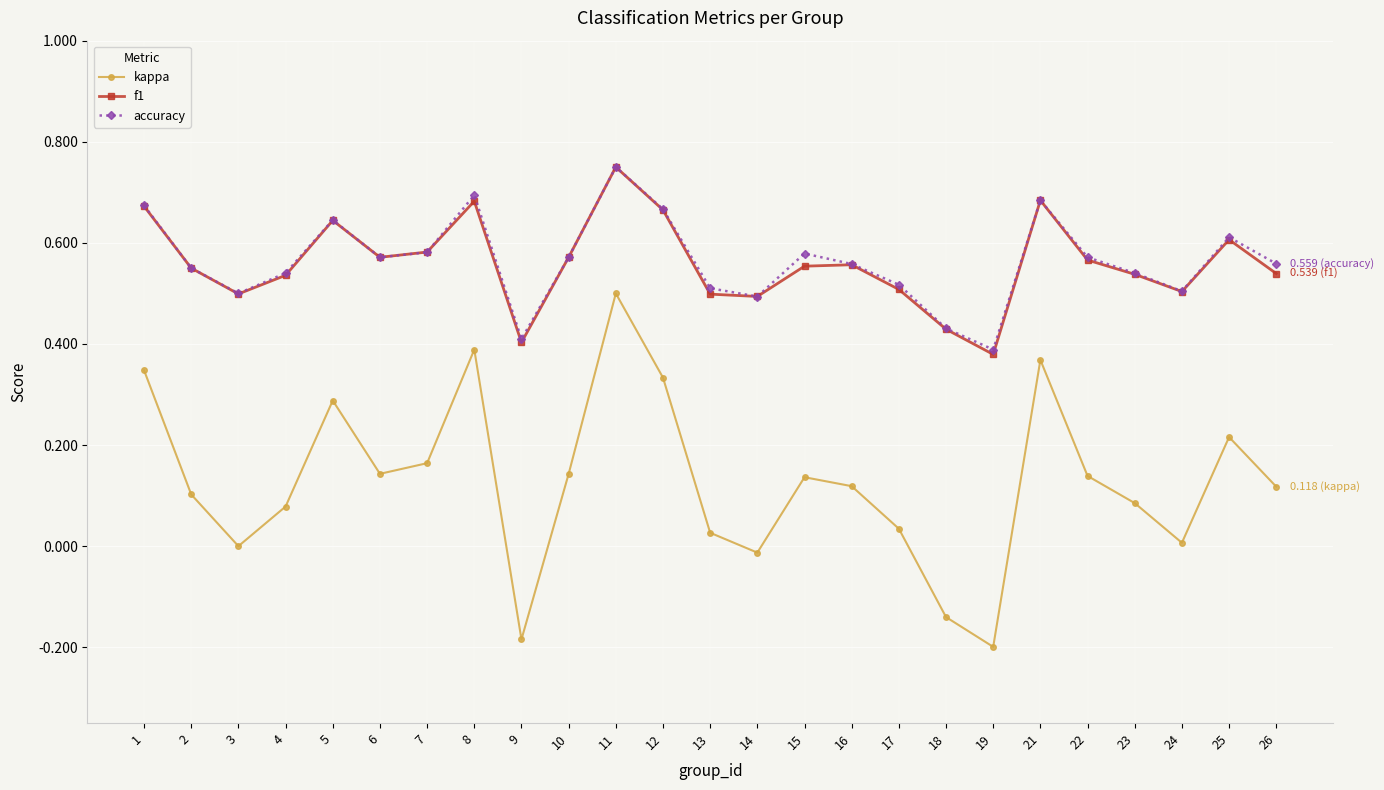

True or false: f1 has more than 0 points higher than both neighbors.

True